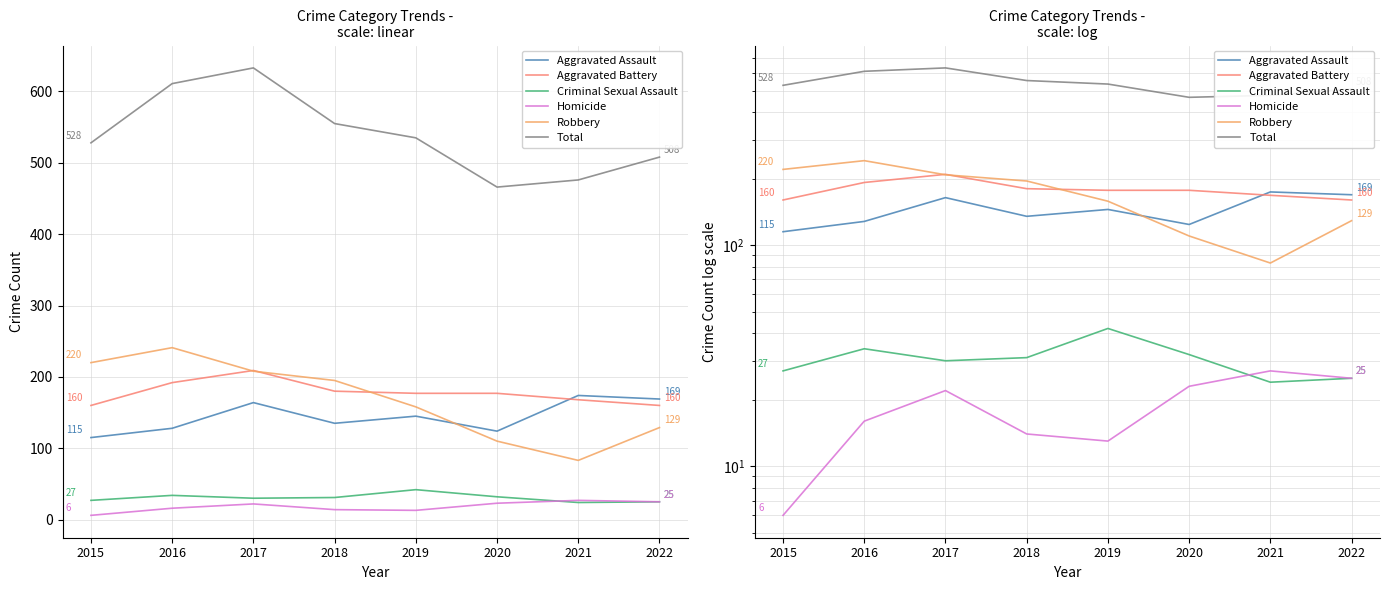

Count the number of data series in this chart.

6